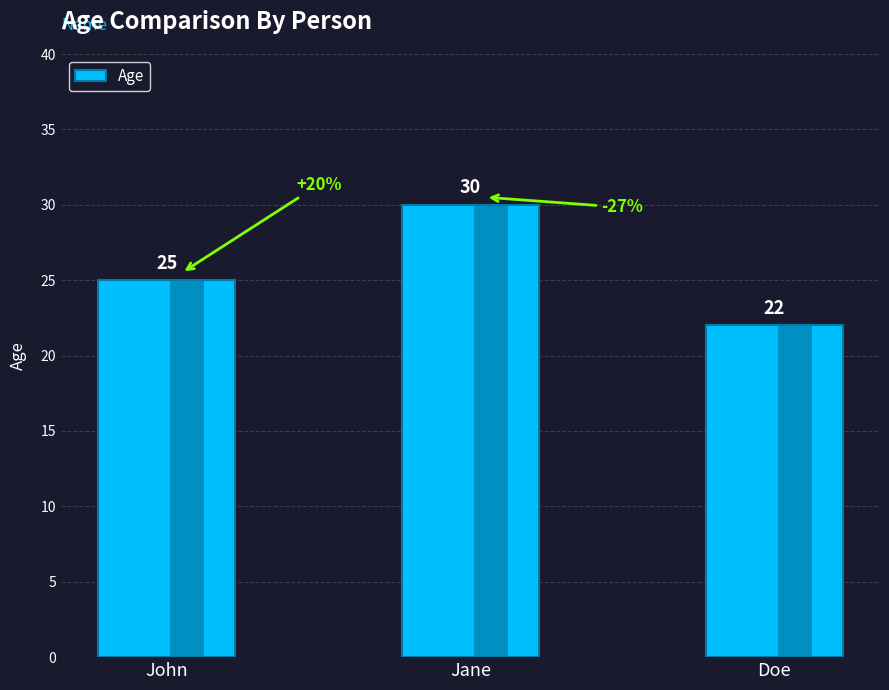

How many values are between 22 and 30?

3